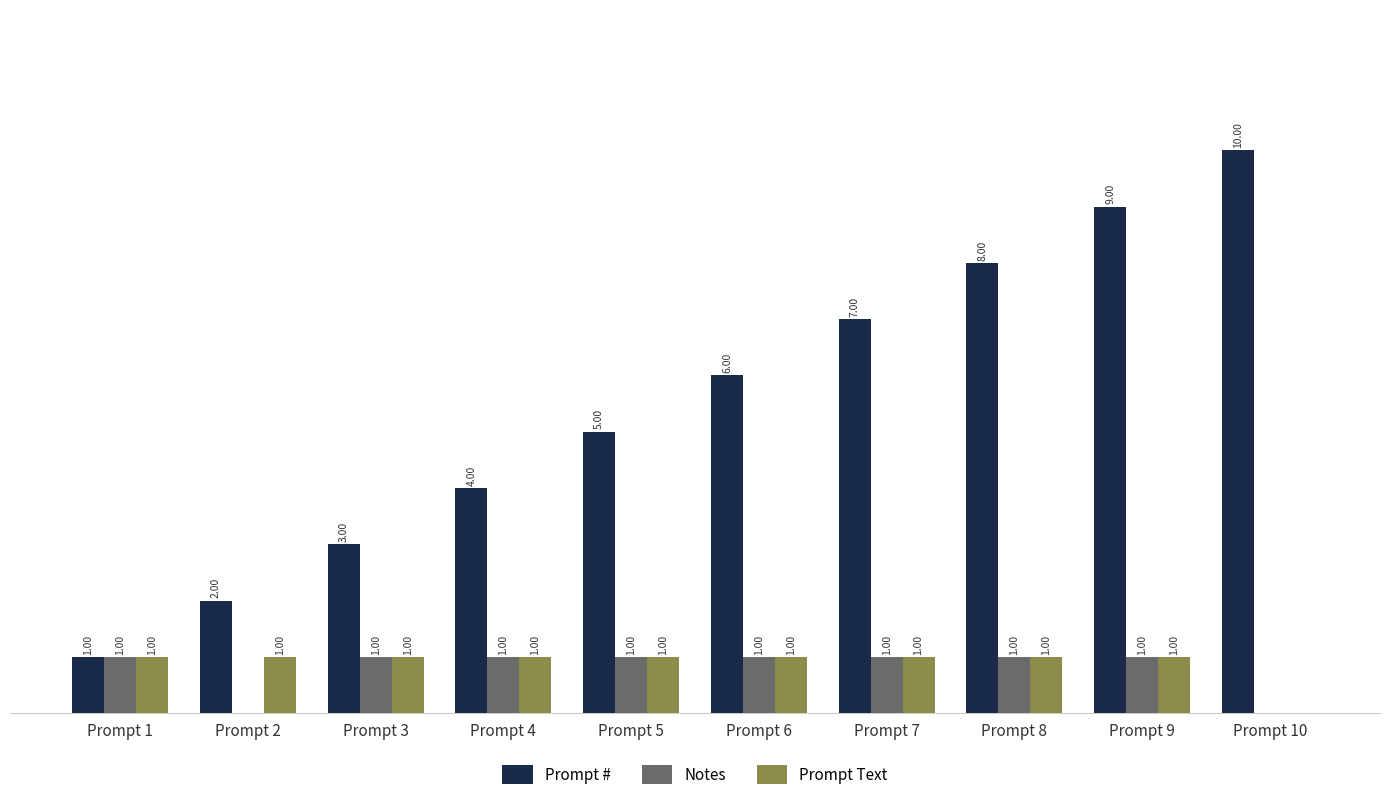

Between Prompt 4 and Prompt 8, which series saw the biggest shift?

Prompt #